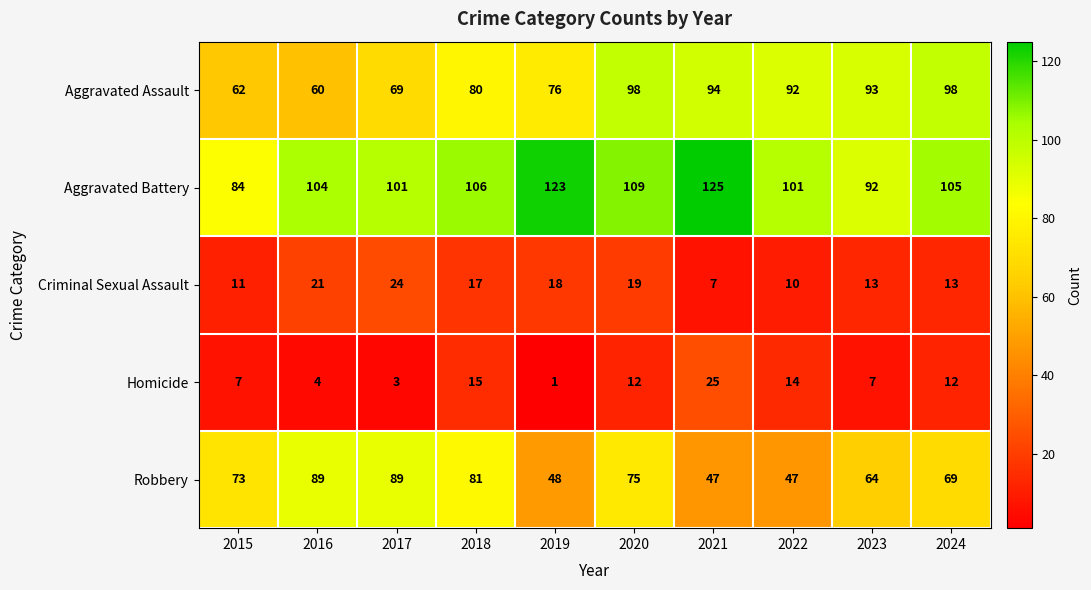

Is it true that Homicide equals 1 at 2017?

False